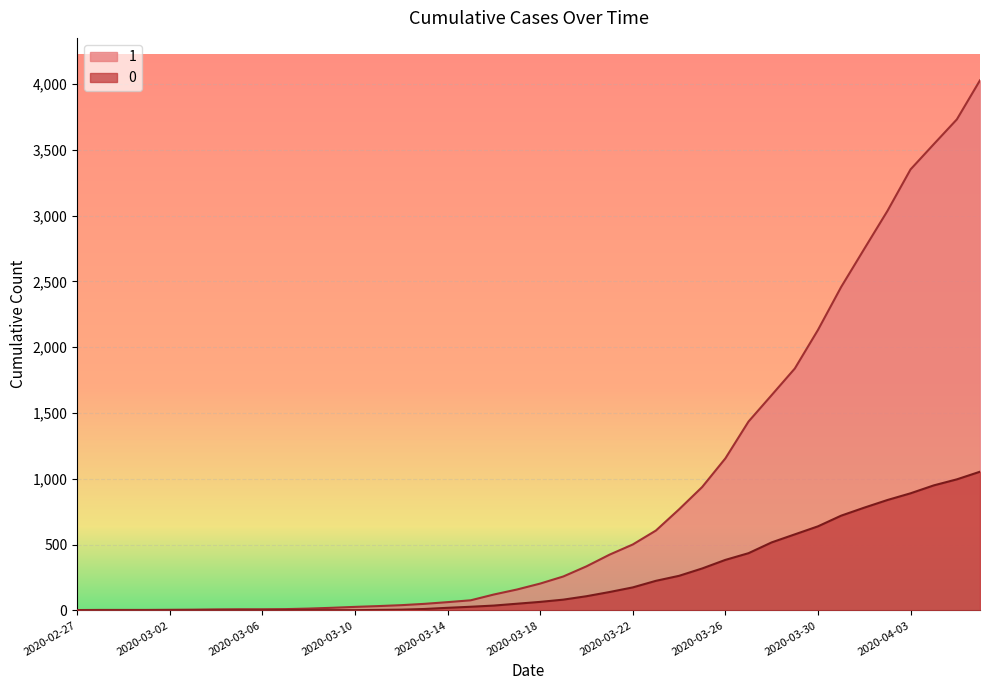

What position from the right is 2020-03-19?

19